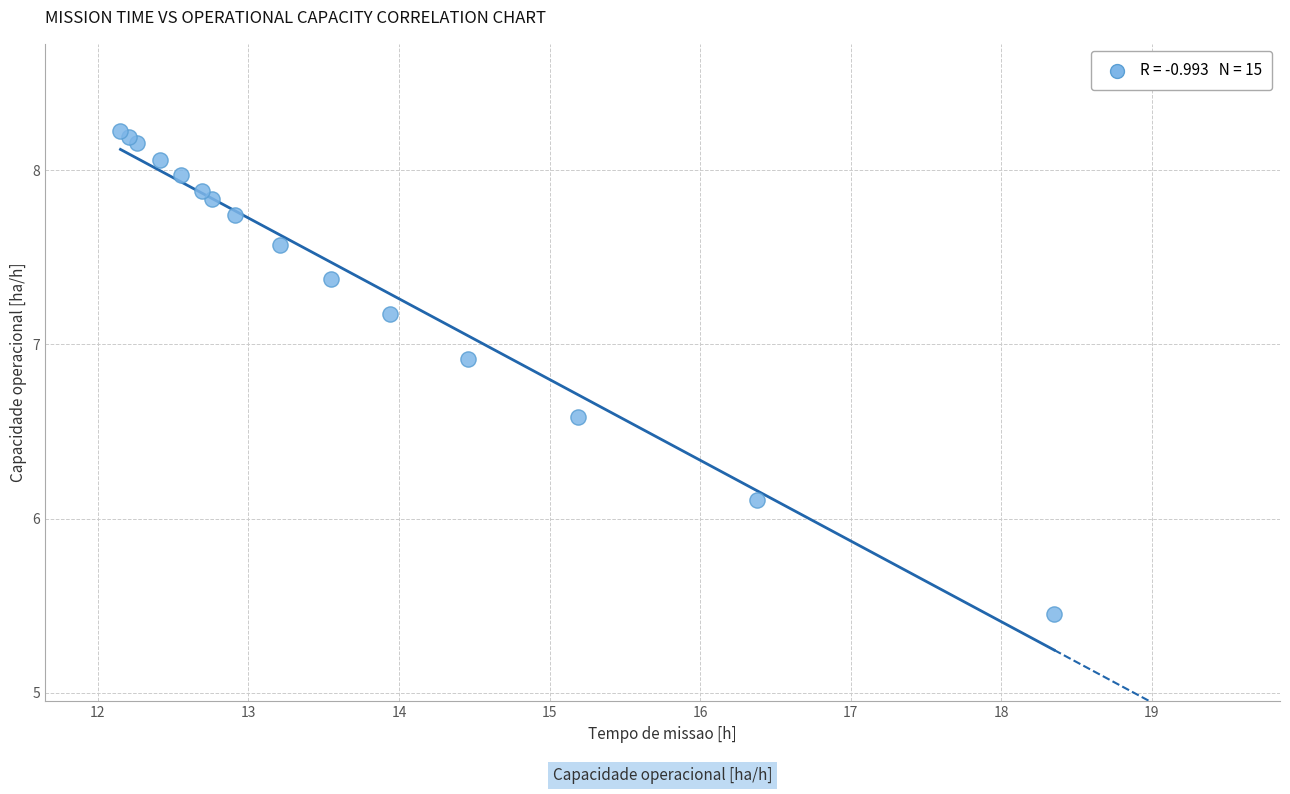

What Y value in the scatter plot is closest to 6?

6.1